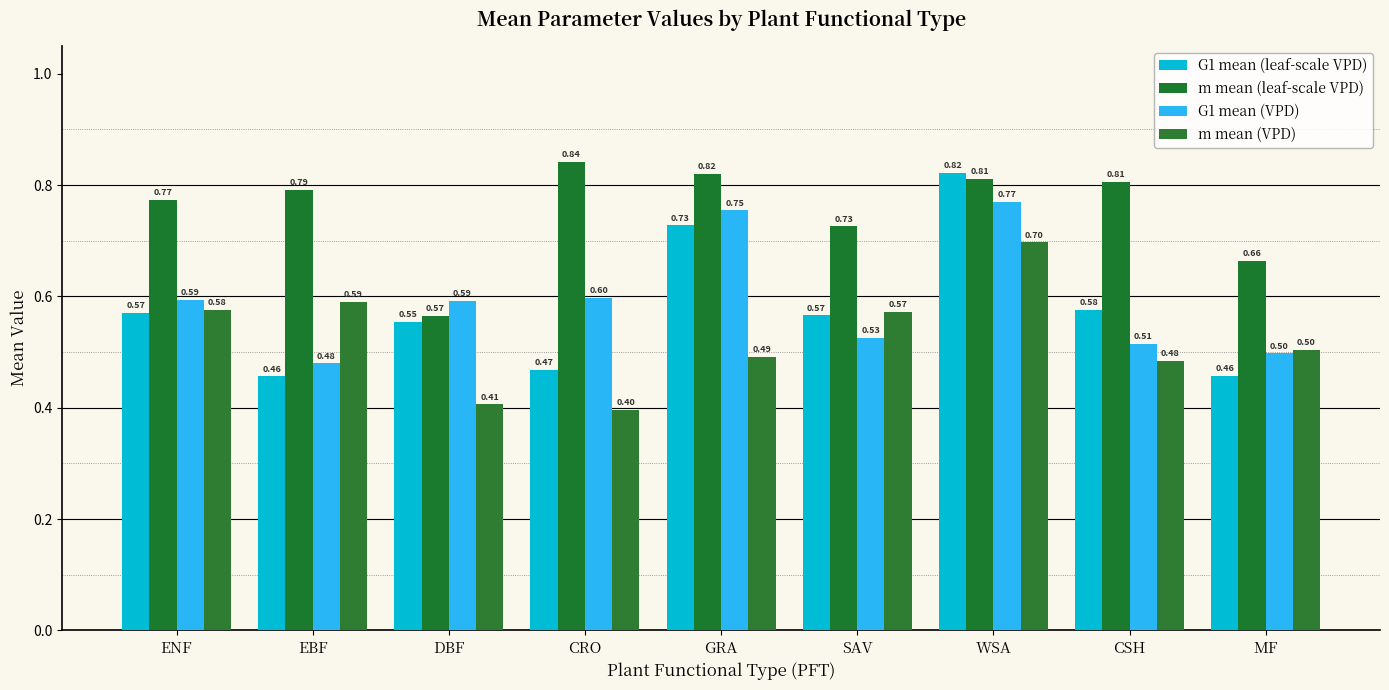

What are all the series names shown in the legend?

G1 mean (leaf-scale VPD), m mean (leaf-scale VPD), G1 mean (VPD), m mean (VPD)